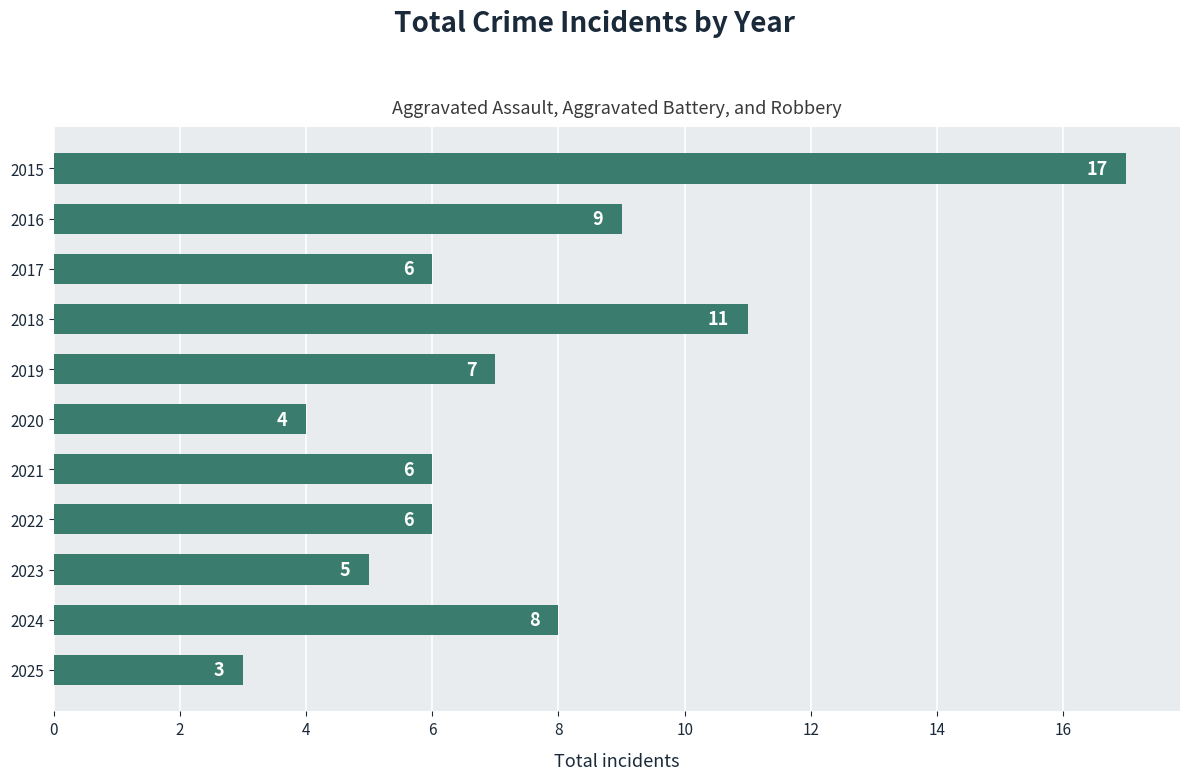

What is the change in value from 2015 to 2020?

-13